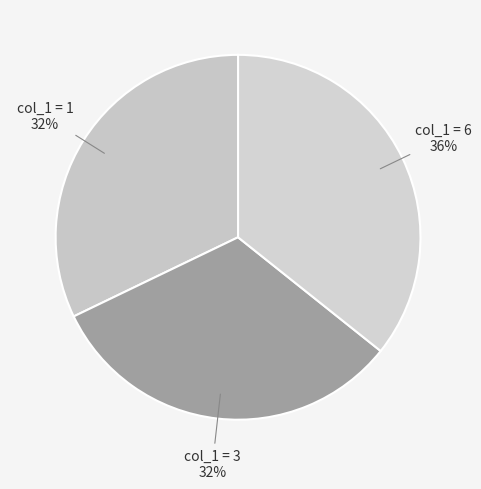

The col_1 = 3 slice represents 32% of the pie. True or false?

True